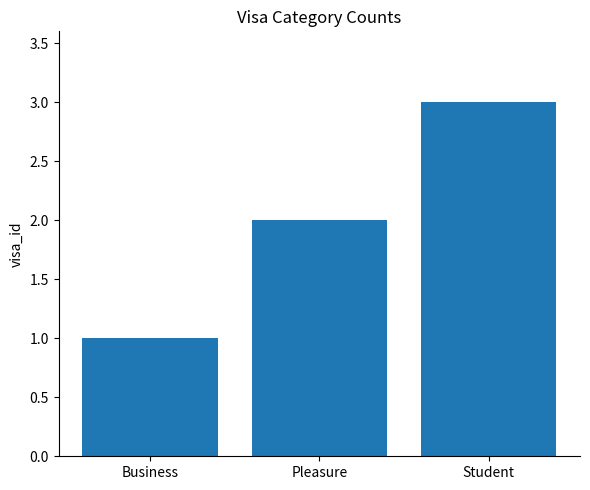

What is the approximate value at Student?

3